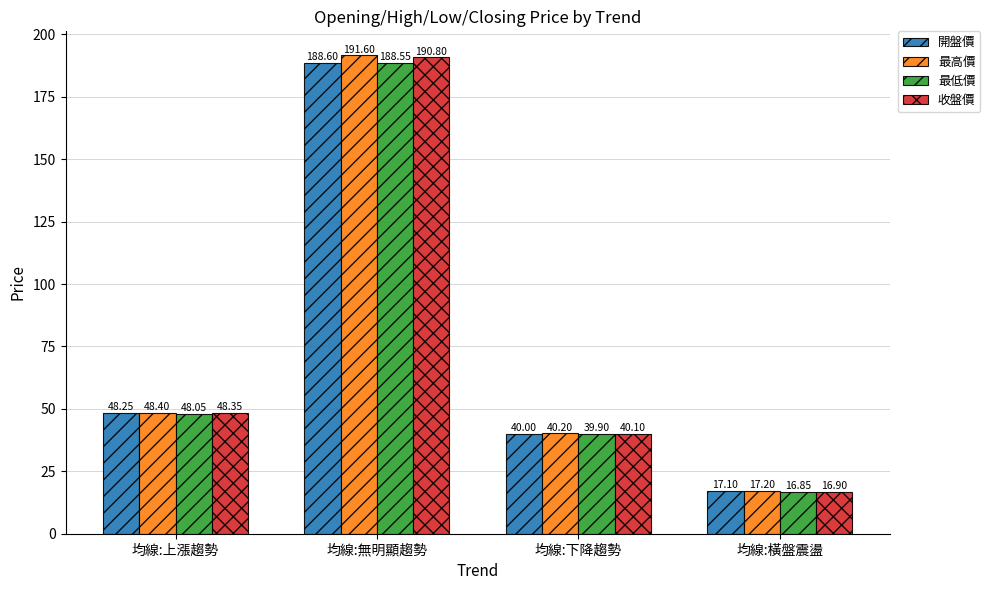

What is the greatest value displayed?

191.6